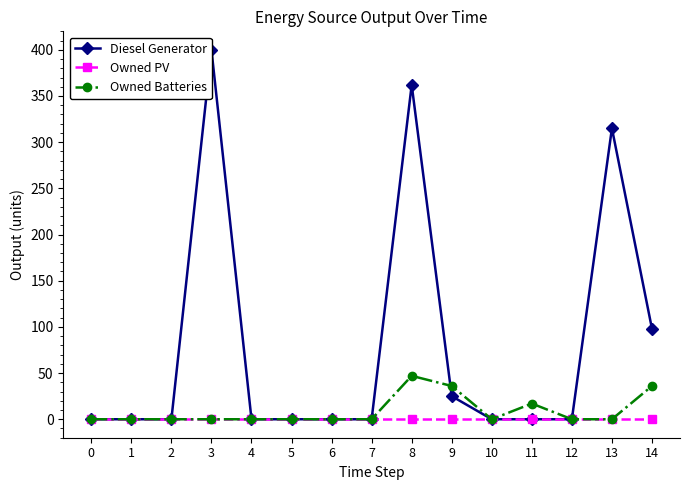

How many times do Owned Batteries and Diesel Generator cross each other?

1